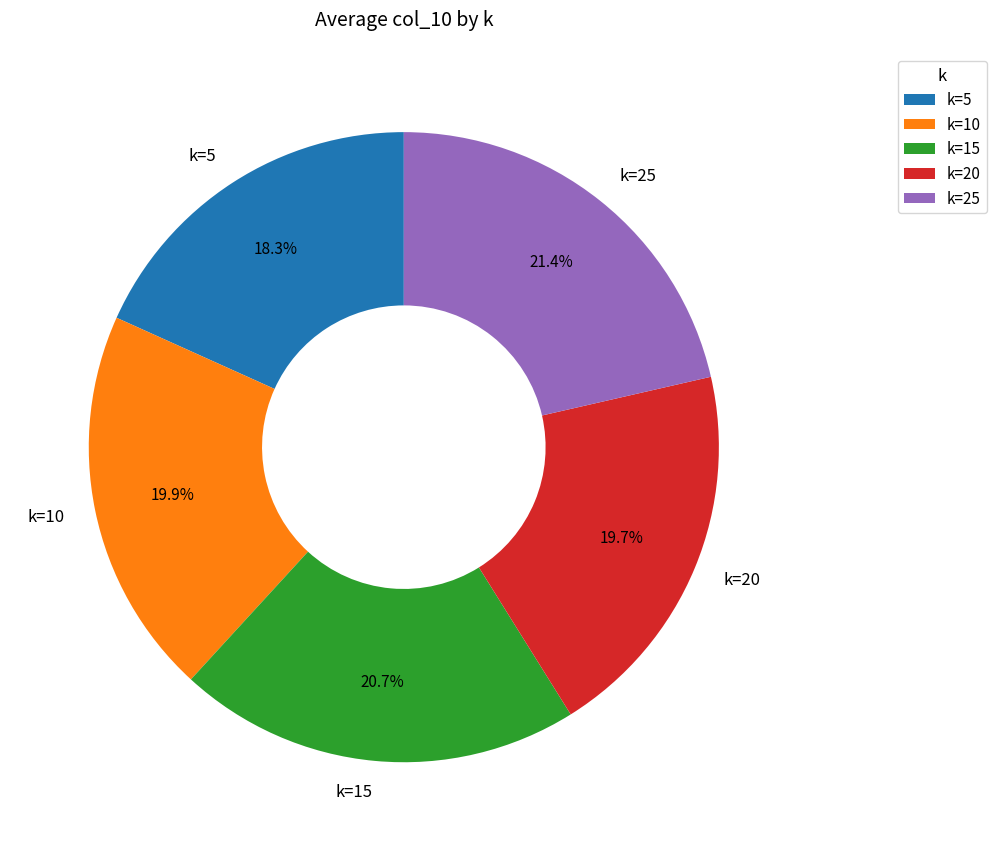

What percentage is NOT represented by k=15?

79.3%